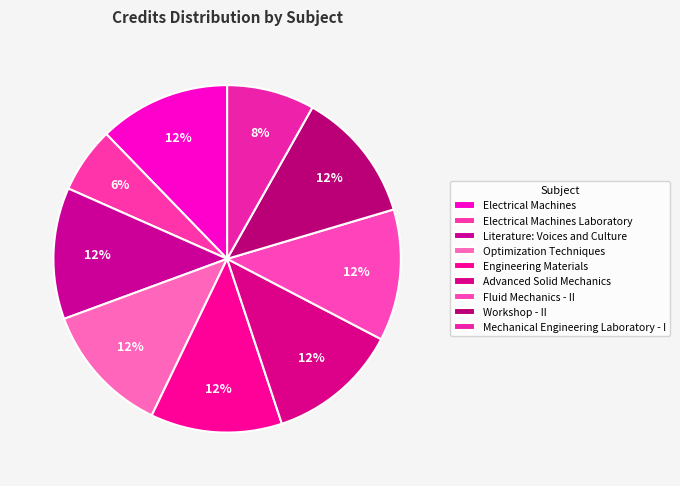

True or false: Optimization Techniques accounts for 18% of the total.

False